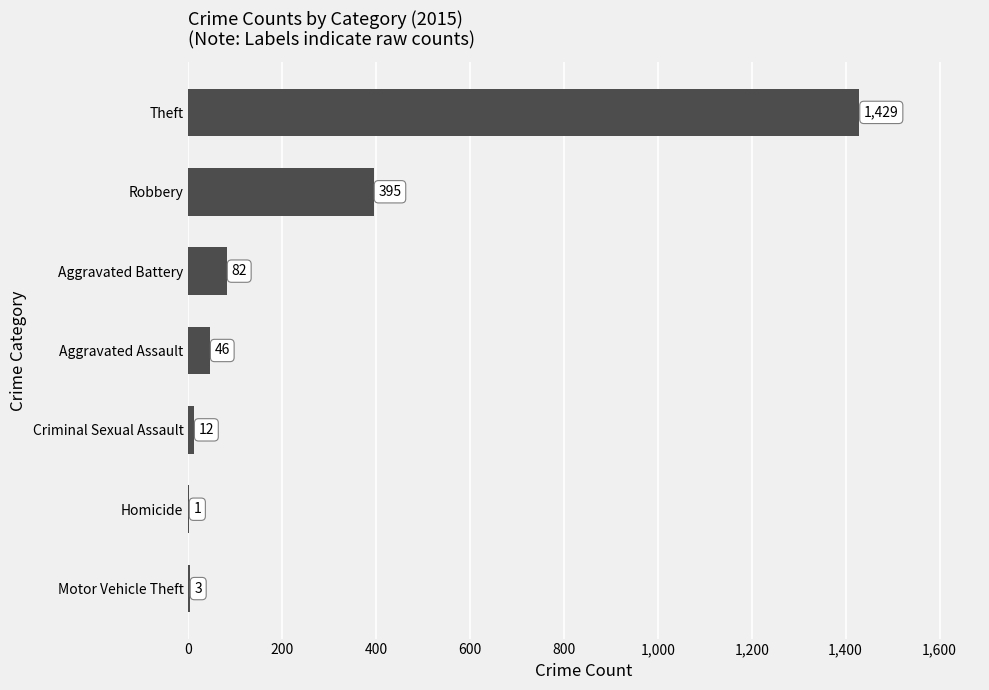

What is the greatest value displayed?

1429